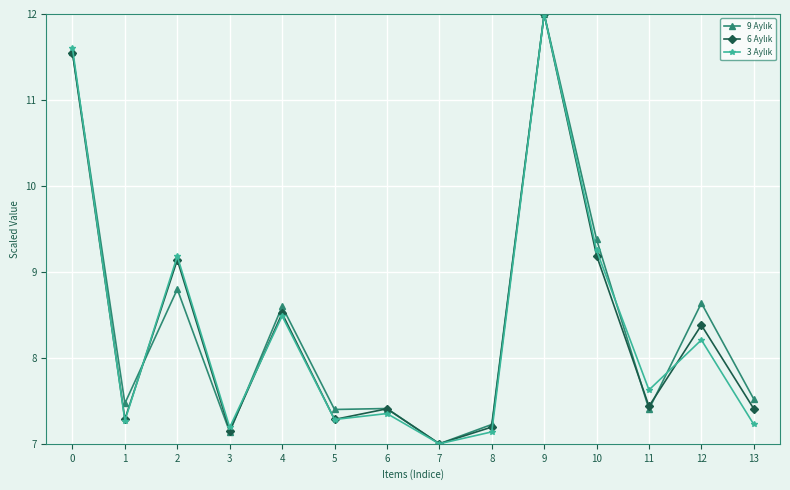

At which category is the sum across all series the highest?

9